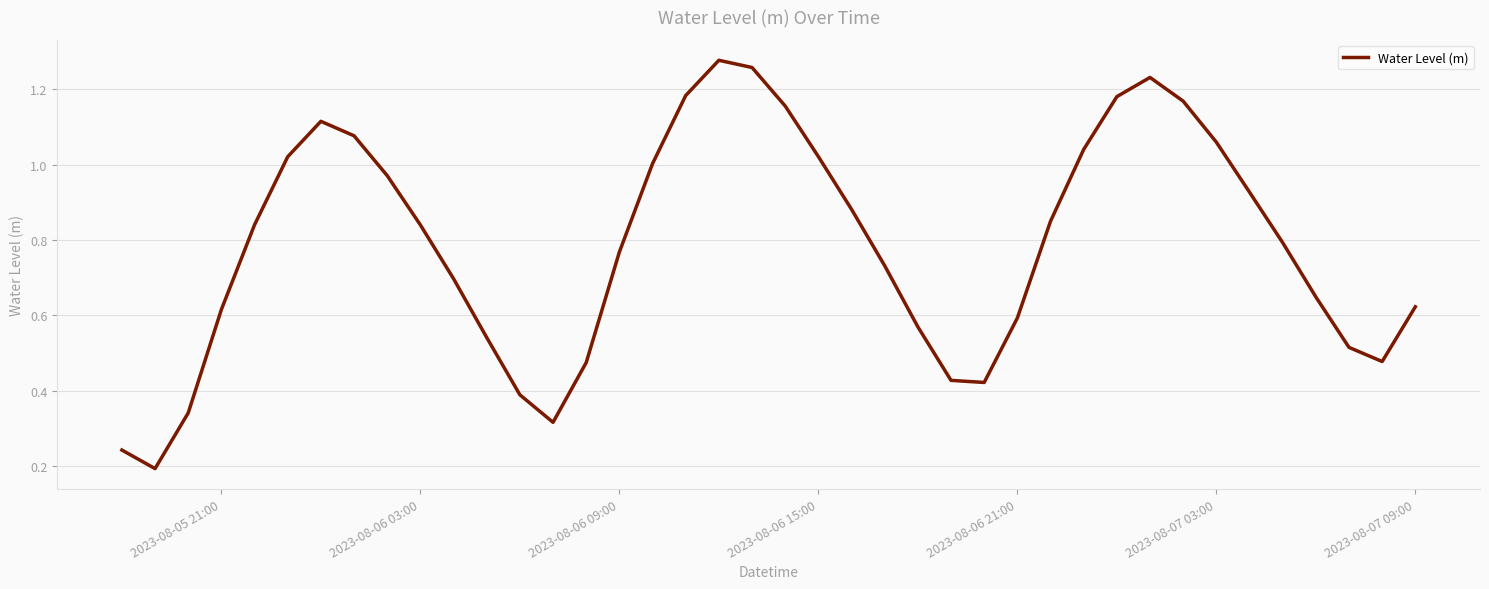

The chart shows a value of 1.1 at 2023-08-06 09:00. True or false?

False